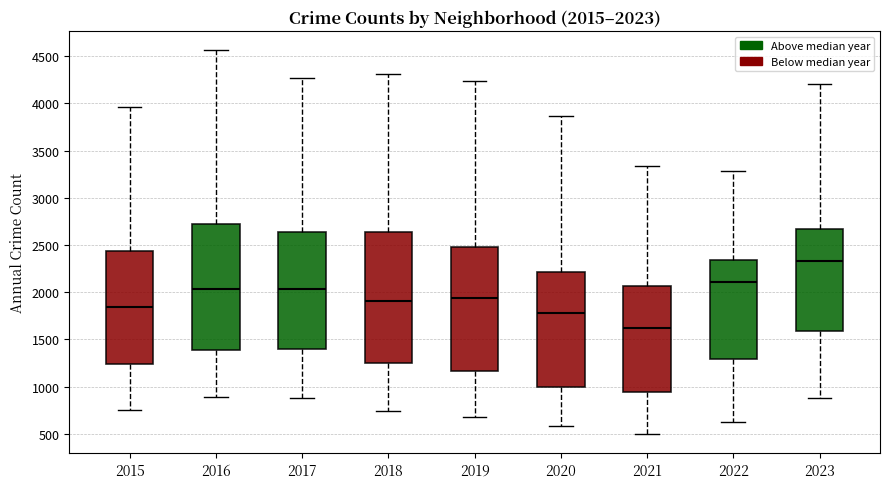

Which box is the tallest, from its lower edge to its upper edge?

2018